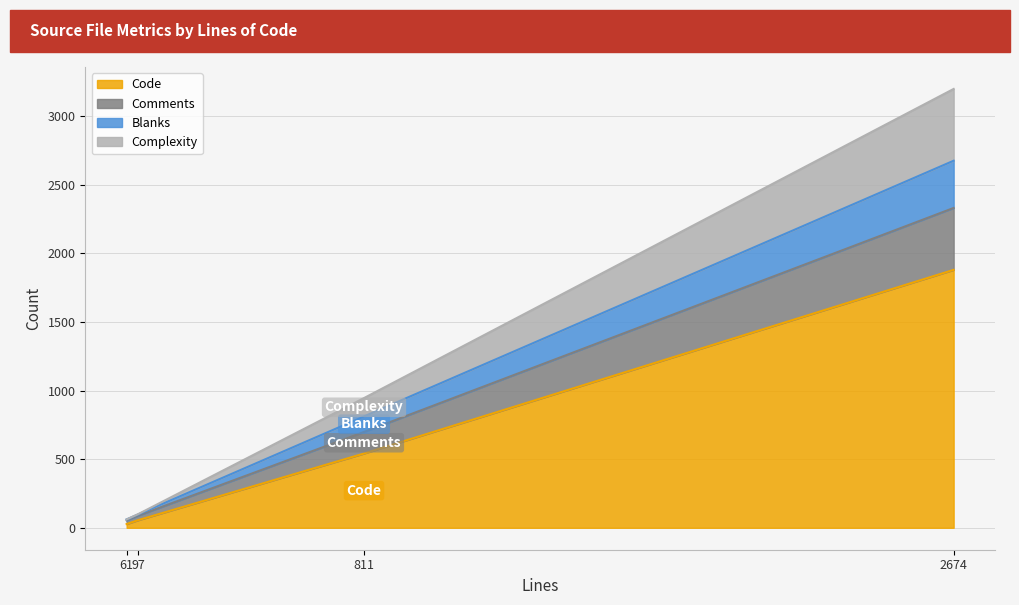

Where is Code nearest to the value 953?

811